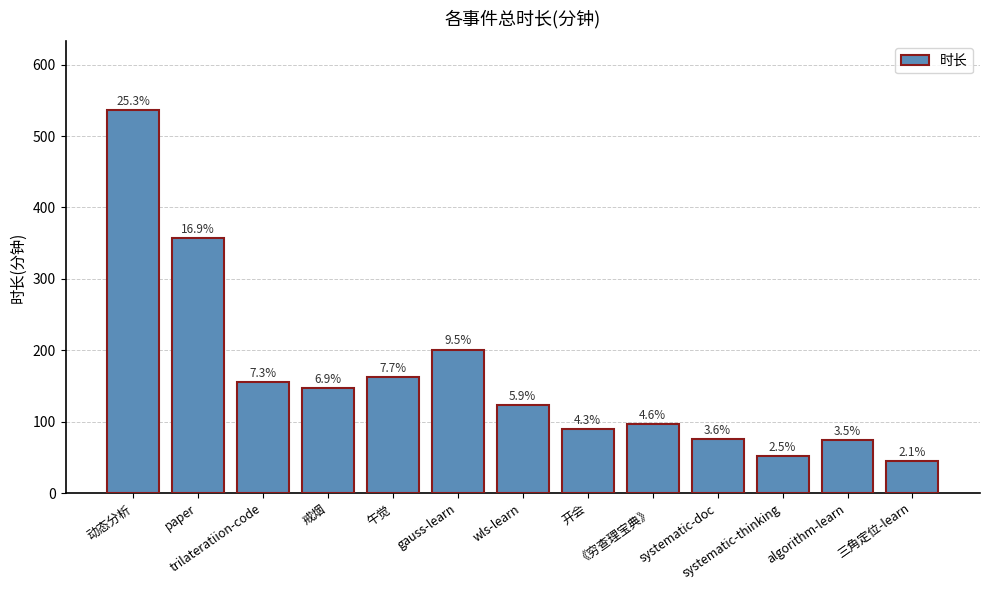

Are the bars horizontal?

No